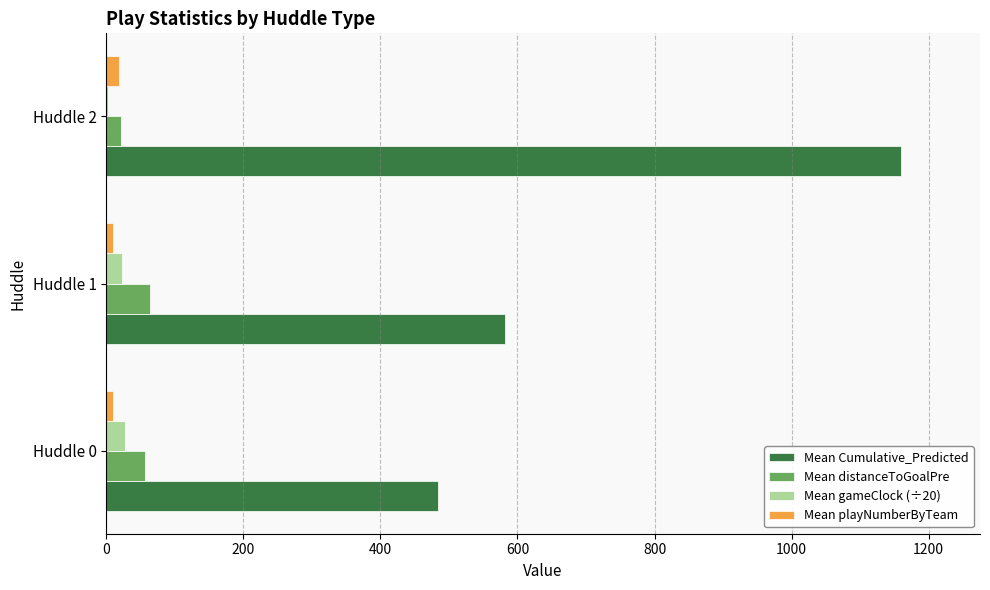

What is the maximum value shown in the chart?

1159.1